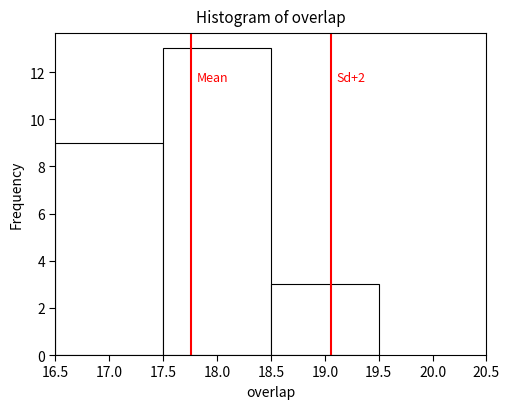

Over which range of the x-axis is the bar tallest?

17.5 to 18.5